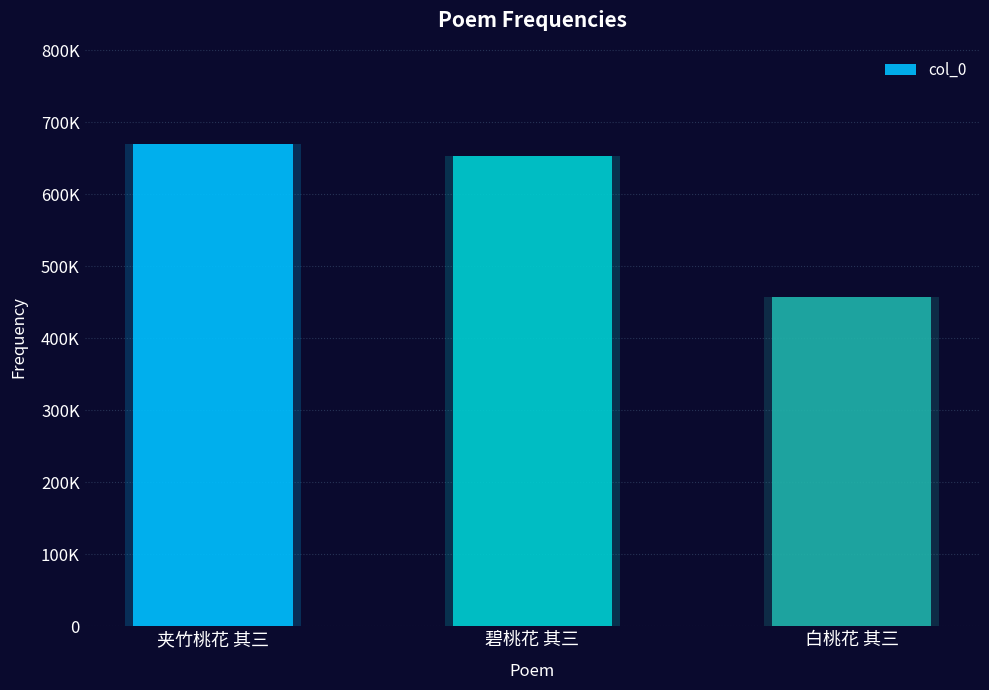

Which has a higher value, 夹竹桃花 其三 or 白桃花 其三?

夹竹桃花 其三